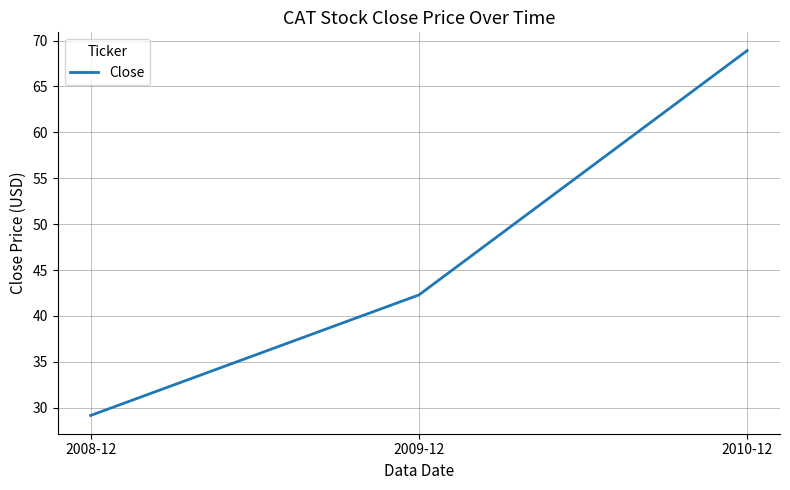

Where is the data nearest to the value 49?

2009-12